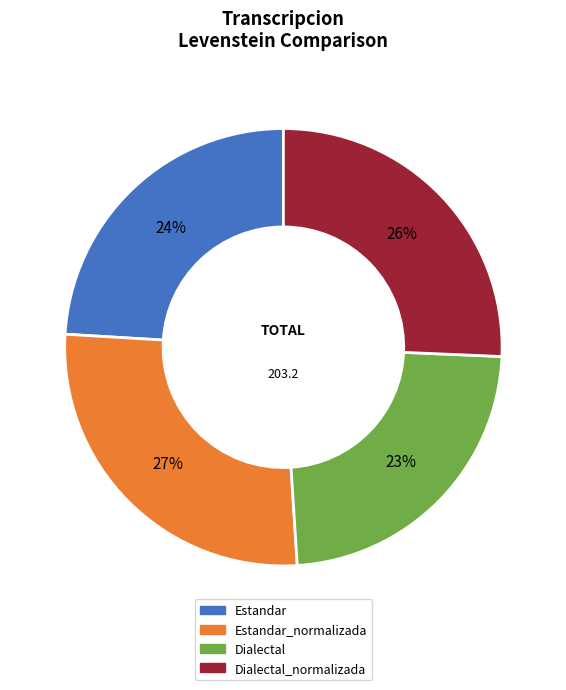

To the nearest percent, what is the average slice percentage?

25%